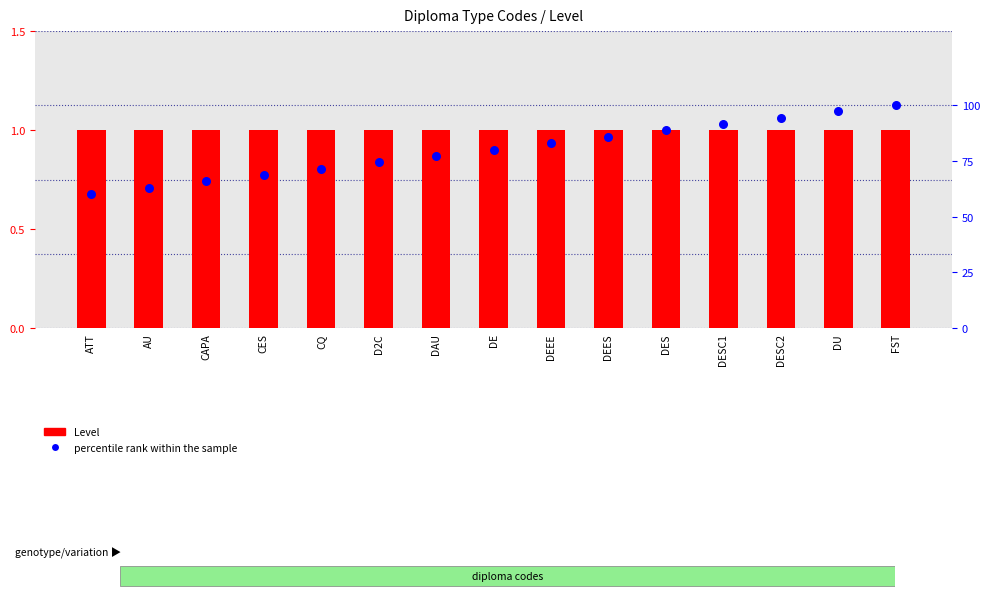

At which category is the sum across all series the highest?

FST